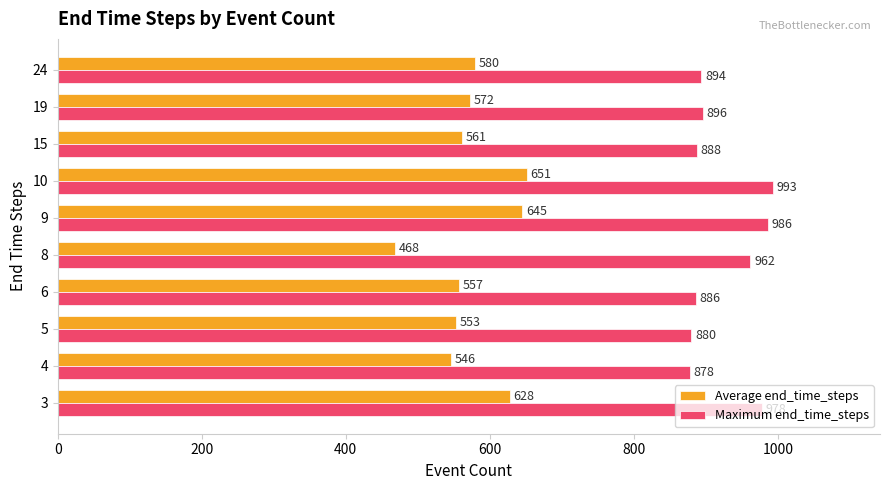

Which series has the widest spread of values?

Average end_time_steps